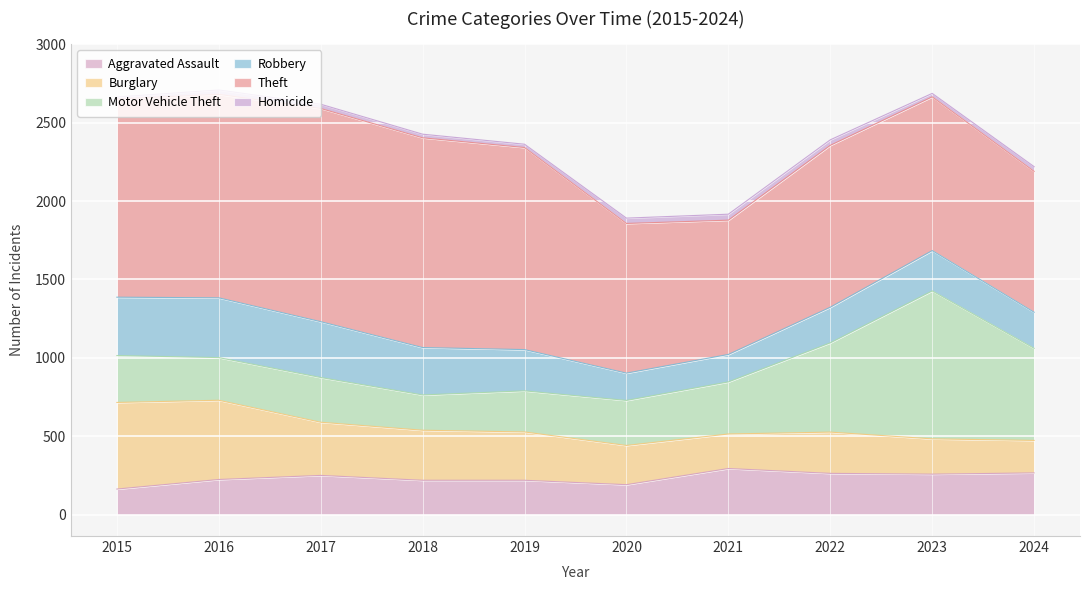

Reading right to left, transcribe all the data shown in this chart.

Aggravated Assault: 2024=267	2023=259	2022=264	2021=295	2020=192	2019=220	2018=220	2017=251	2016=225	2015=164
Burglary: 2024=207	2023=225	2022=263	2021=220	2020=250	2019=308	2018=319	2017=339	2016=505	2015=552
Motor Vehicle Theft: 2024=587	2023=943	2022=569	2021=332	2020=287	2019=262	2018=225	2017=285	2016=272	2015=299
Robbery: 2024=230	2023=257	2022=227	2021=175	2020=174	2019=263	2018=302	2017=356	2016=381	2015=372
Theft: 2024=898	2023=980	2022=1032	2021=856	2020=954	2019=1288	2018=1337	2017=1359	2016=1297	2015=1263
Homicide: 2024=30	2023=22	2022=35	2021=38	2020=34	2019=21	2018=23	2017=27	2016=28	2015=13